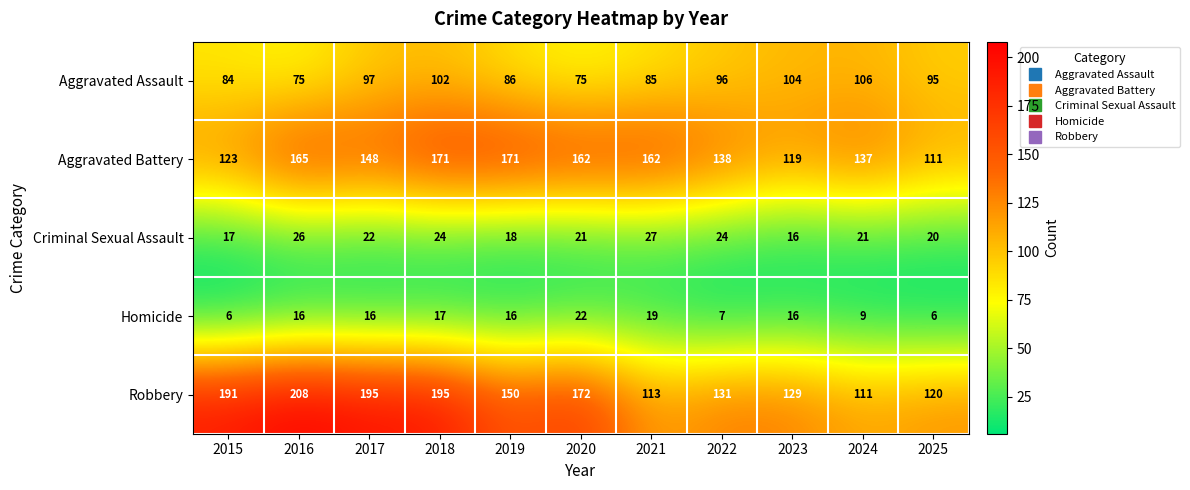

What is the sum of the Aggravated Assault values at 2024 and 2015?

190